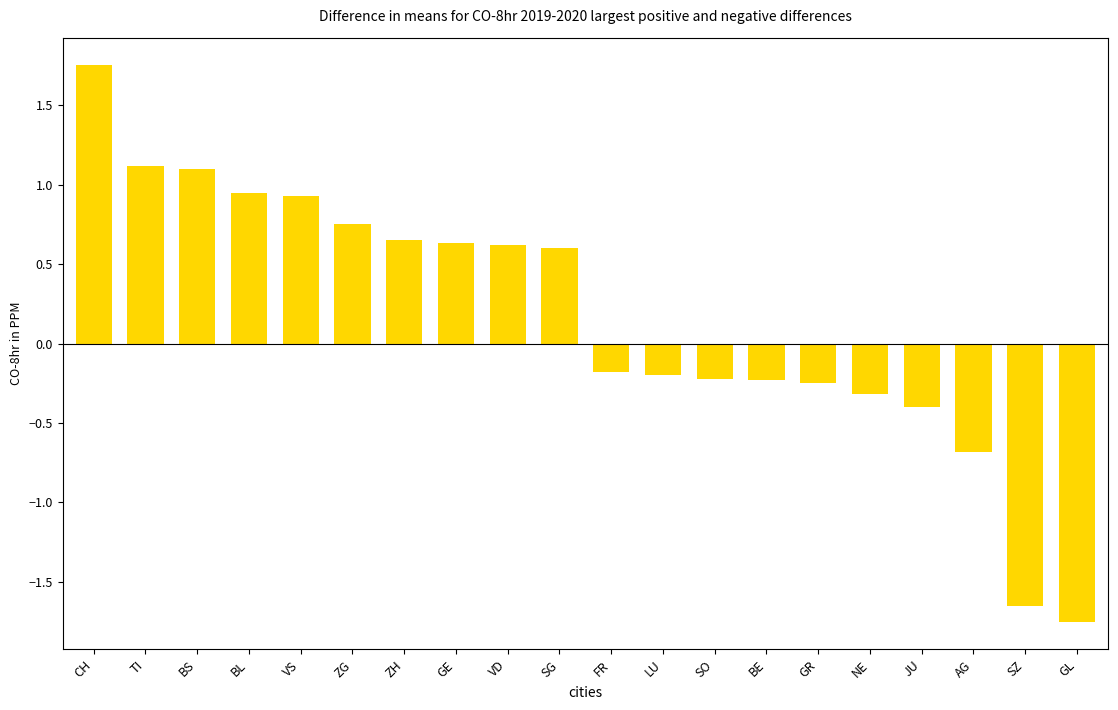

Approximately how many times larger is the value at CH compared to BS?

1.6